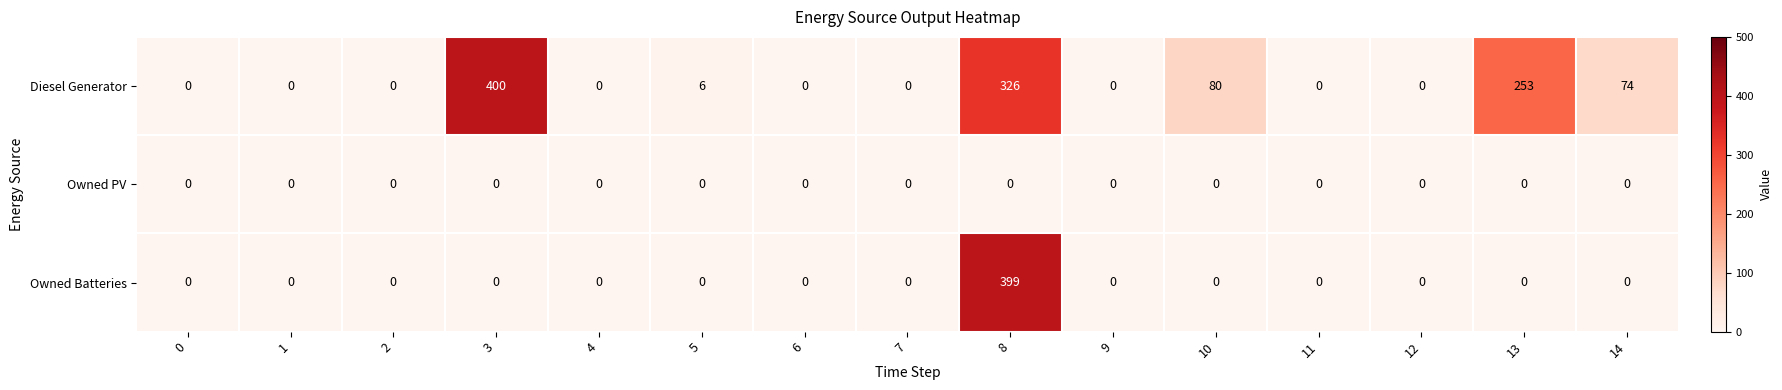

List the series in order of their peak value, lowest first.

Owned PV, Owned Batteries, Diesel Generator